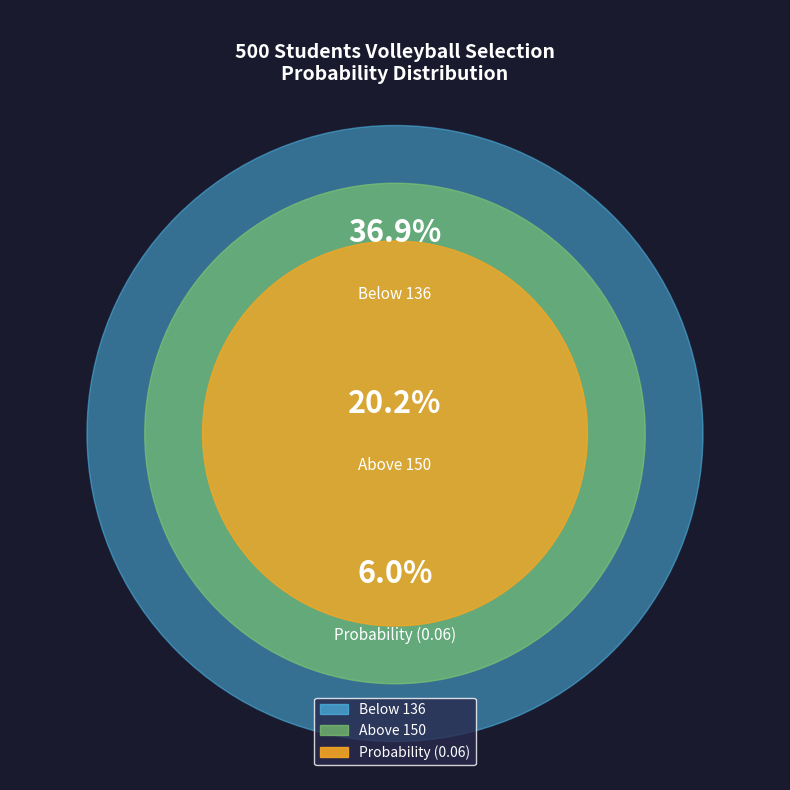

What is the largest slice in the pie chart?

Below 136